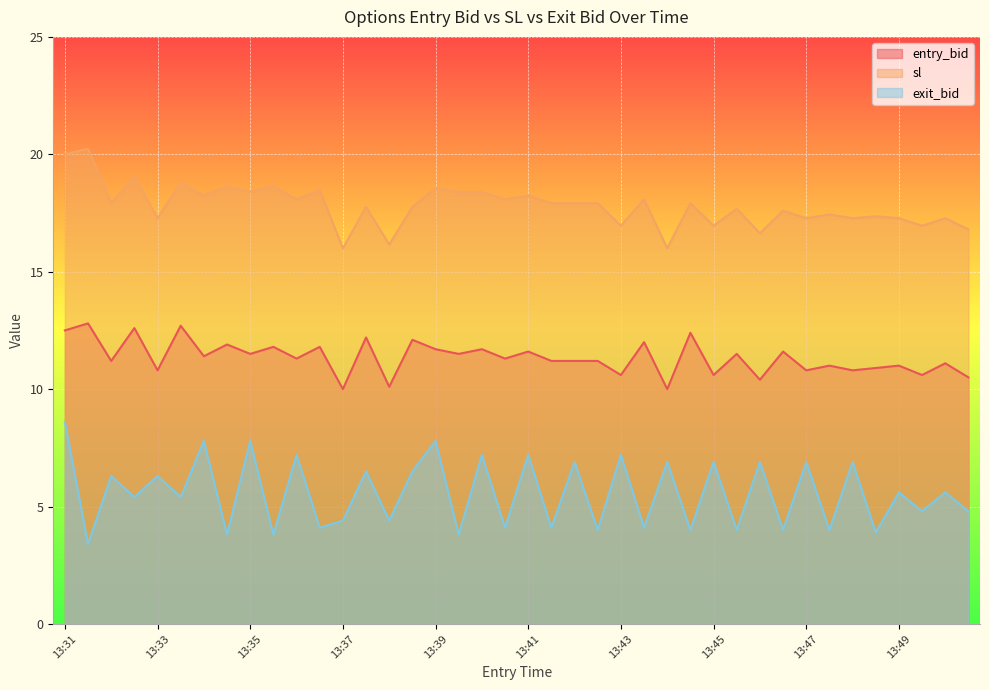

What is the difference between the maximum and minimum values in the sl series?

4.2